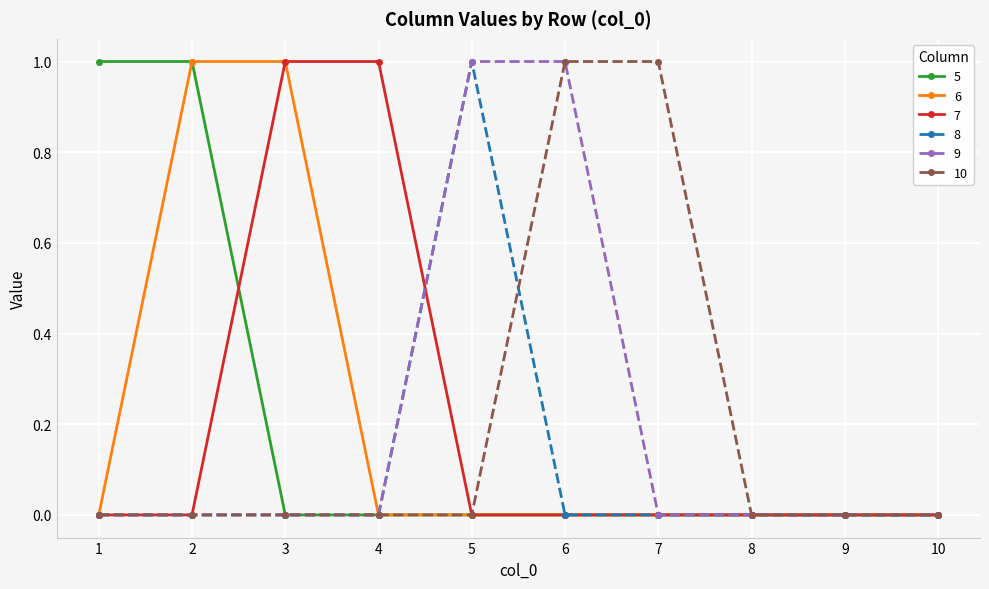

Is the value of 10 at 7 greater than the value of 8 at 10?

Yes